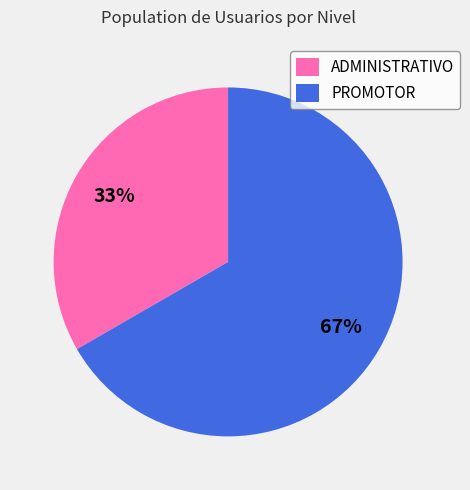

Is it true that PROMOTOR is 67% of the pie?

True